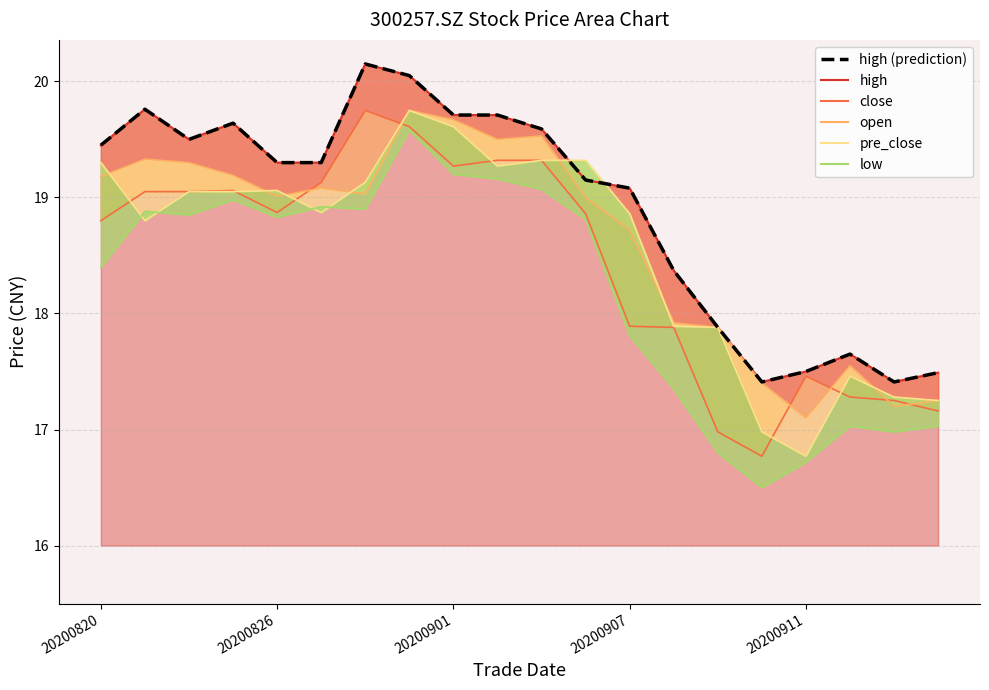

What is the minimum value shown in the chart?

17.4